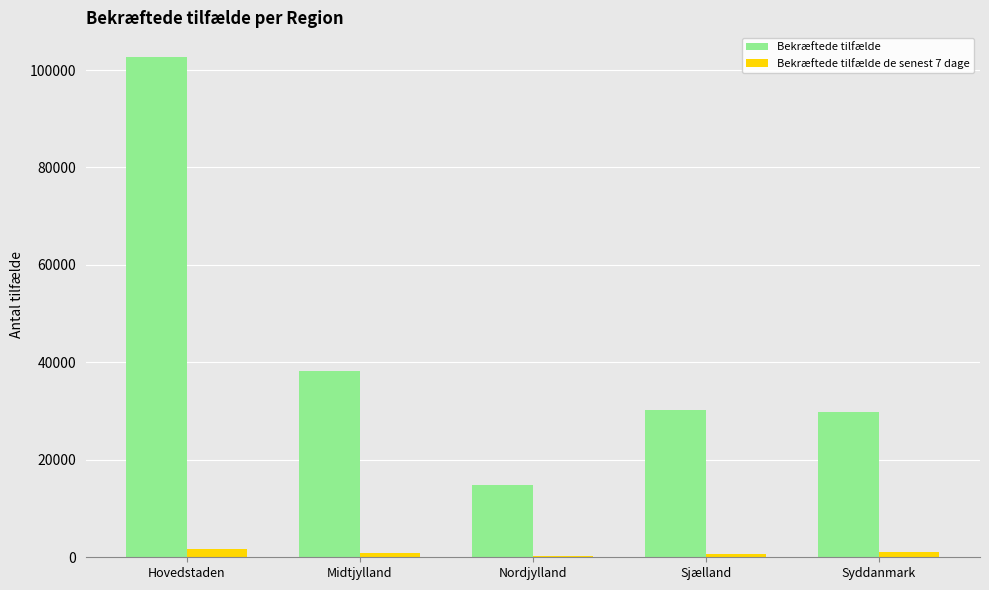

How many series are shown in this chart?

2